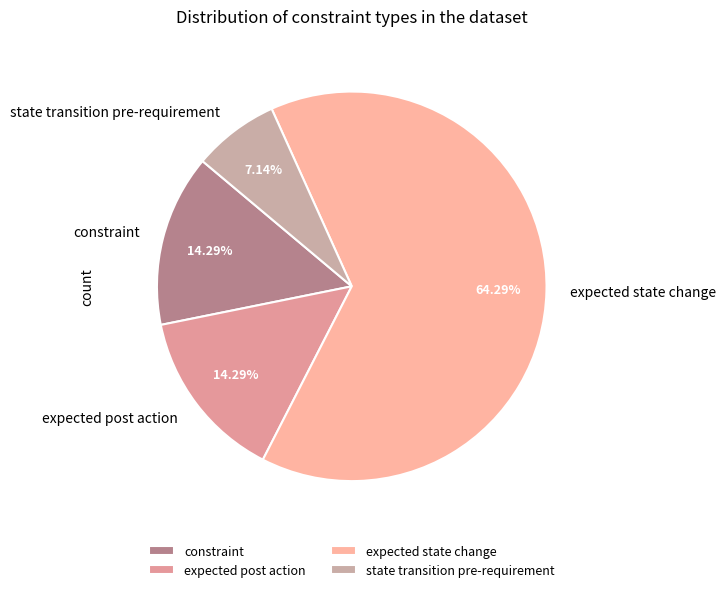

What percentage do constraint and expected state change together represent?

78.6%